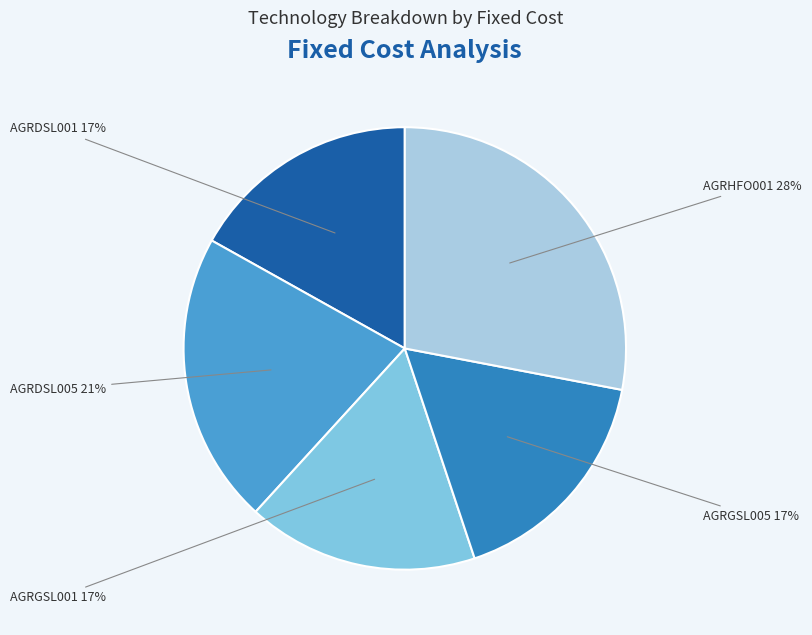

Is it true that AGRGSL001 is 17% of the pie?

True